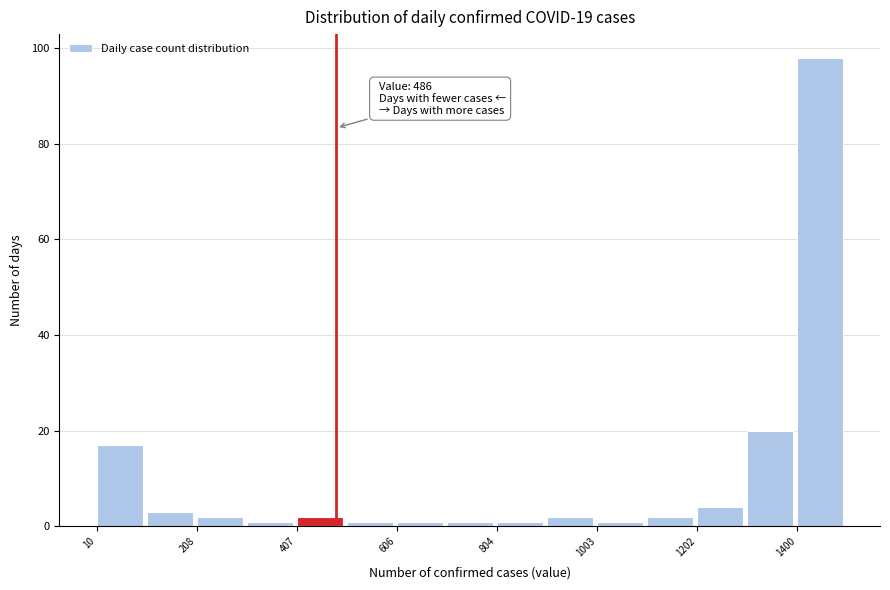

Which range on the x-axis has the tallest bar?

1400 to 1500